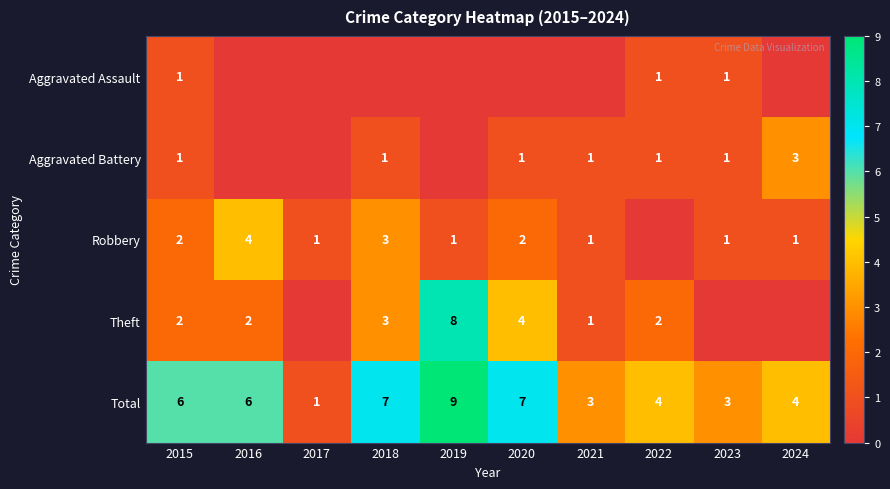

Read the Total value at 2024.

4